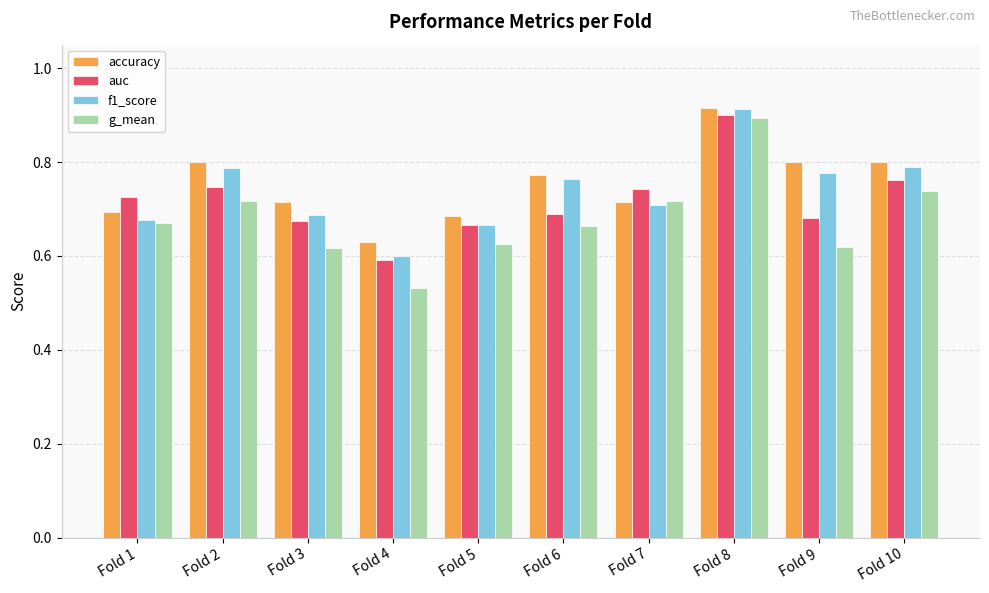

How many f1_score values are between 0 and 1?

10